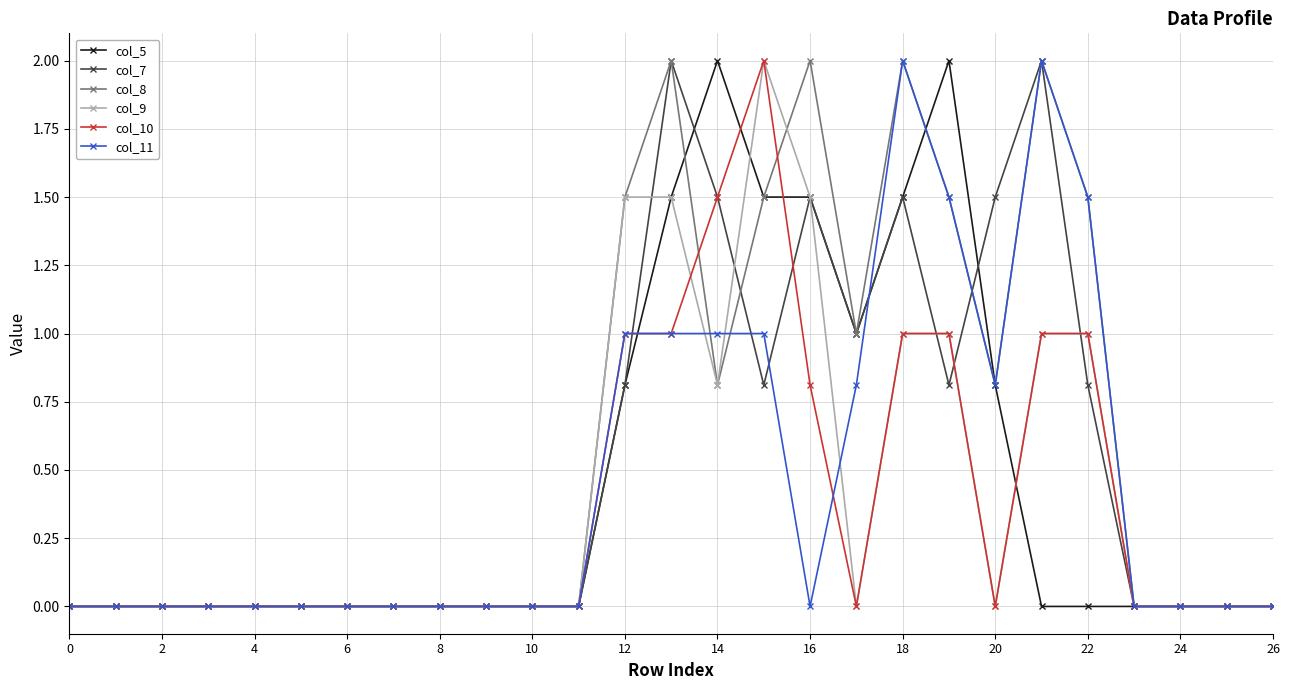

What is the maximum value shown in the chart?

2.0